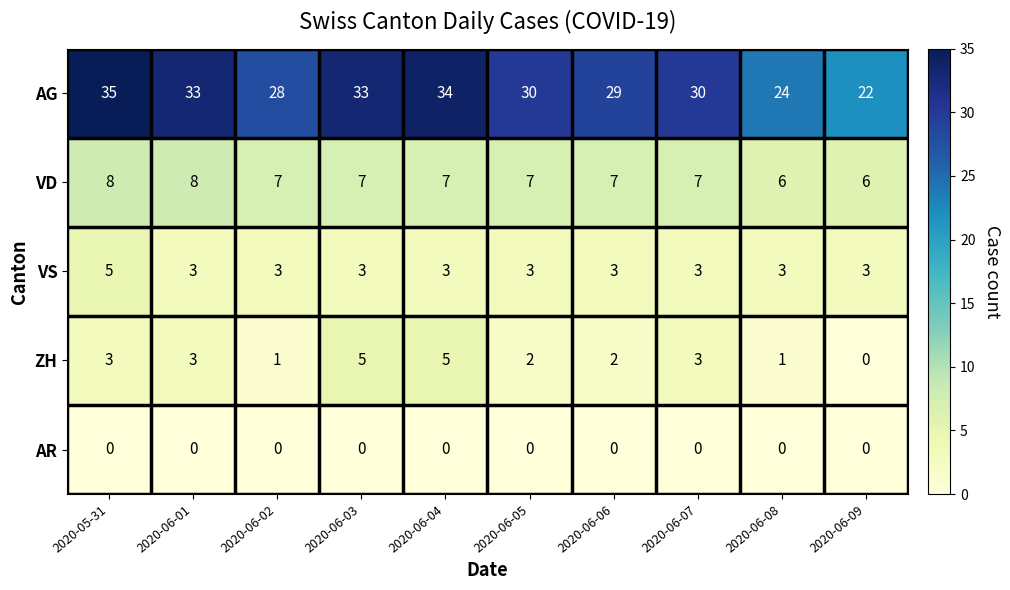

Which series has the largest total across all categories?

AG